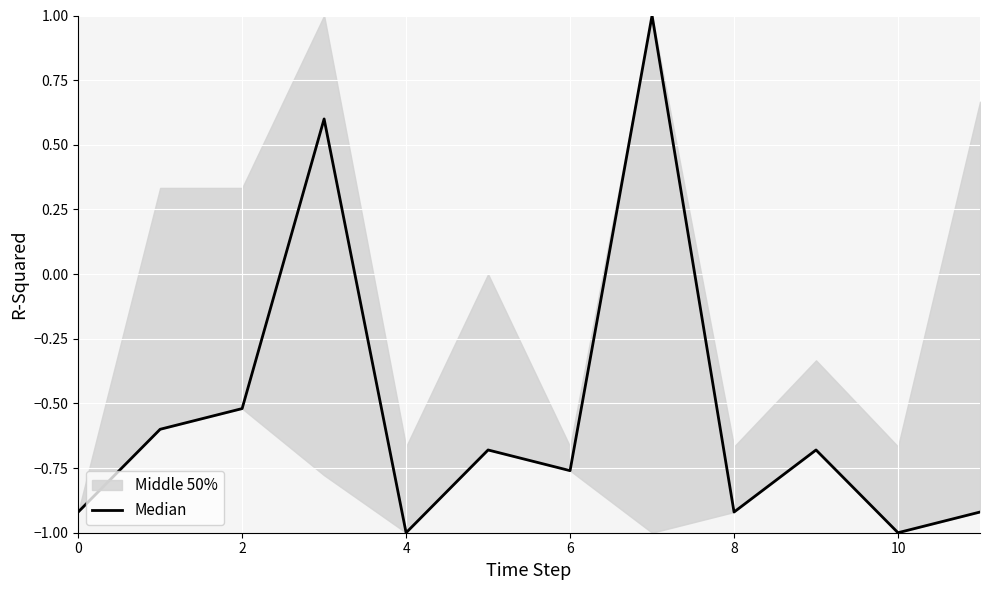

Which label corresponds to the largest value in the chart?

7